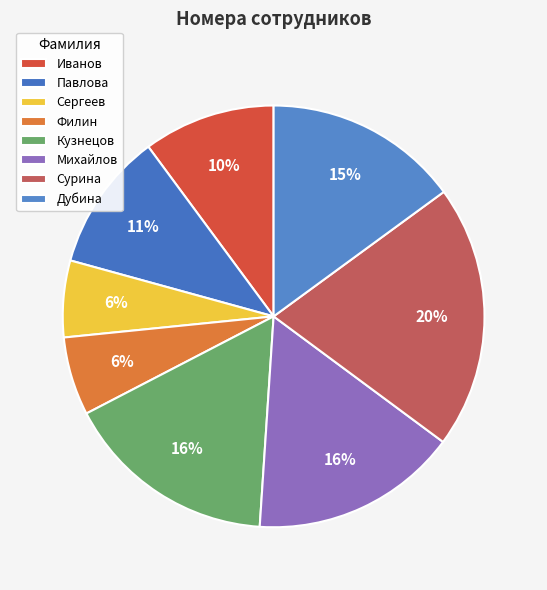

Combined, what portion of the pie is Михайлов and Иванов?

26.0%